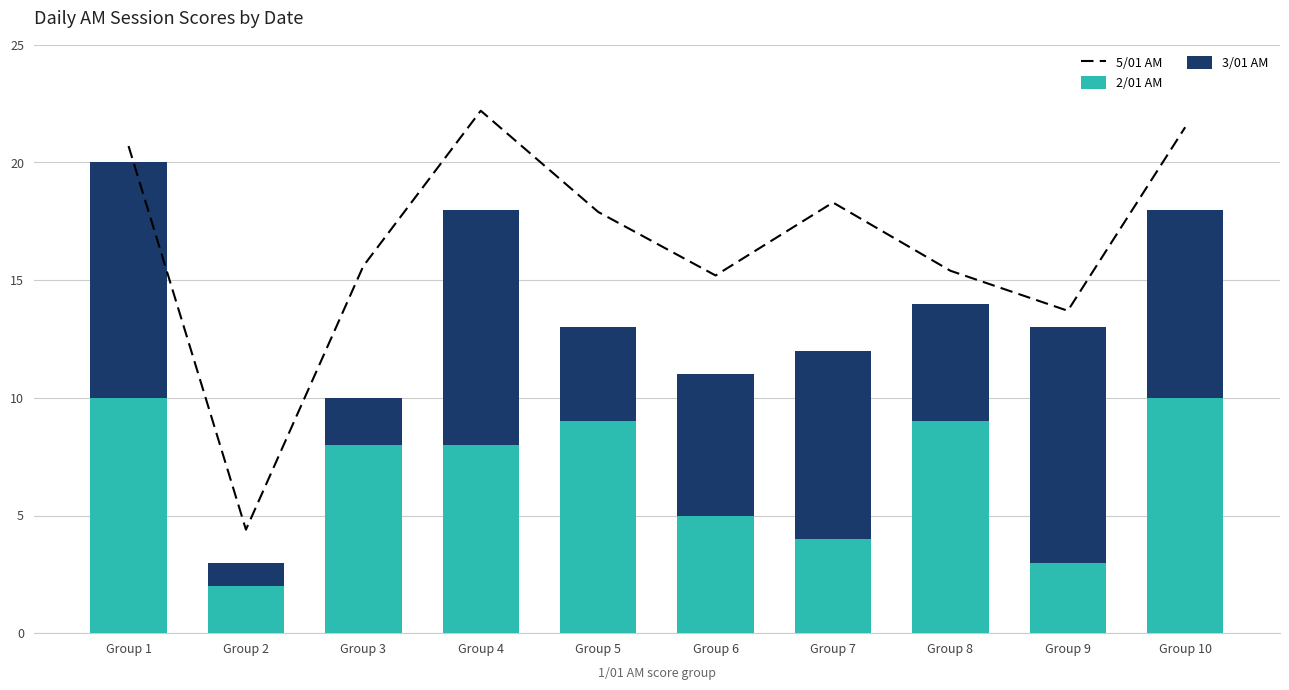

Reading right to left, transcribe all the data shown in this chart.

5/01 AM: Group 10=21.5	Group 9=13.7	Group 8=15.4	Group 7=18.3	Group 6=15.2	Group 5=17.9	Group 4=22.2	Group 3=15.6	Group 2=4.4	Group 1=20.7
2/01 AM: Group 10=10.0	Group 9=3.0	Group 8=9.0	Group 7=4.0	Group 6=5.0	Group 5=9.0	Group 4=8.0	Group 3=8.0	Group 2=2.0	Group 1=10.0
3/01 AM: Group 10=8.0	Group 9=10.0	Group 8=5.0	Group 7=8.0	Group 6=6.0	Group 5=4.0	Group 4=10.0	Group 3=2.0	Group 2=1.0	Group 1=10.0